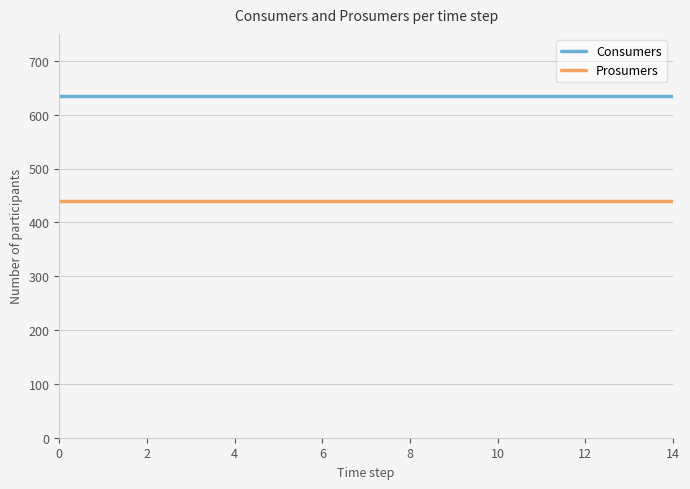

What is the minimum value shown in the chart?

440